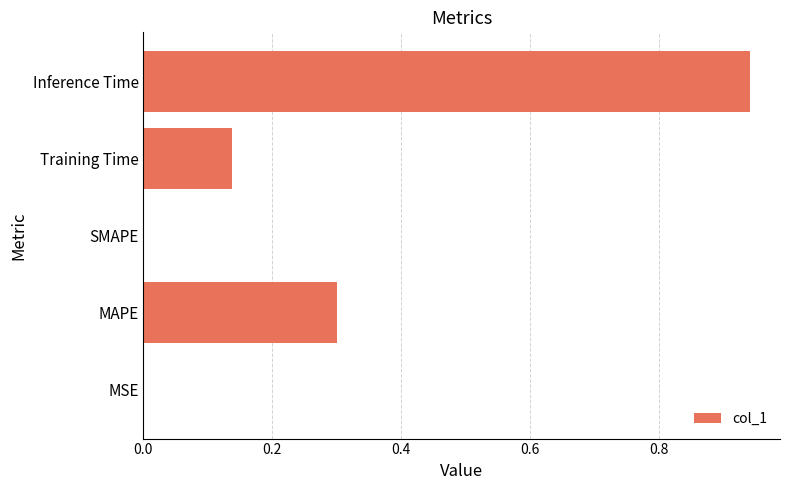

What is the sum of all values?

1.4